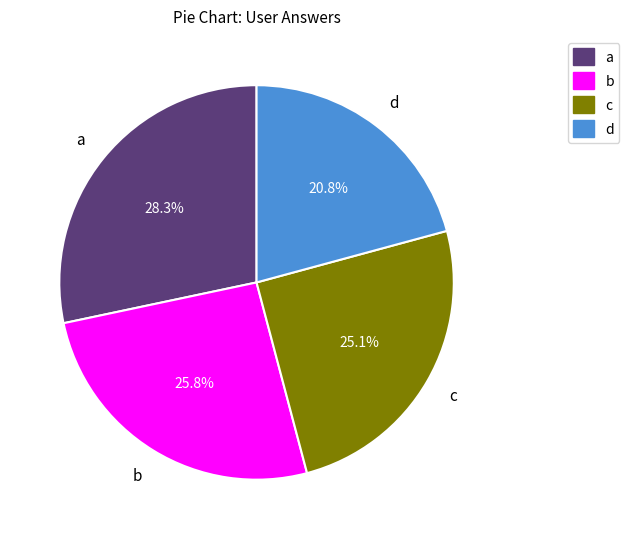

Is there any slice that represents more than half of the pie?

No